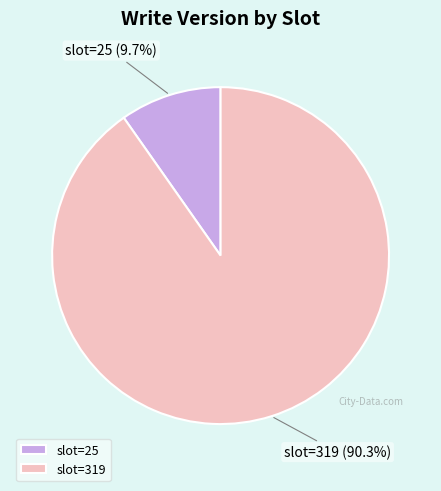

True or false: slot=25 accounts for 1% of the total.

False